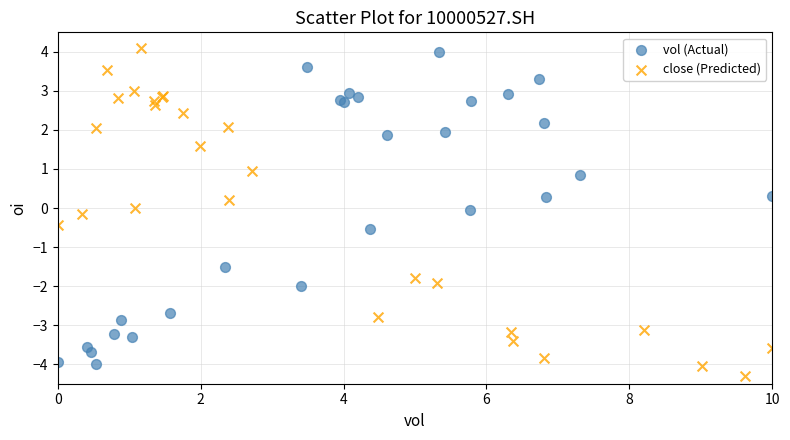

Which series has the widest spread of Y values?

close (Predicted)